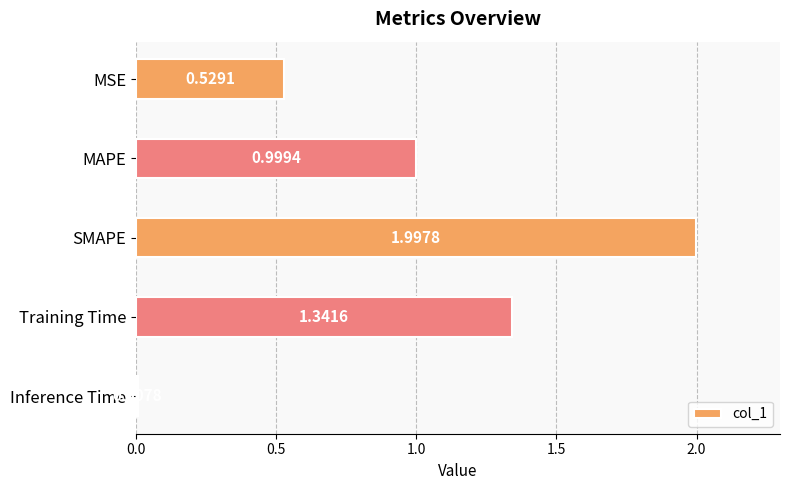

What is the sum of the values at Training Time and SMAPE?

3.3